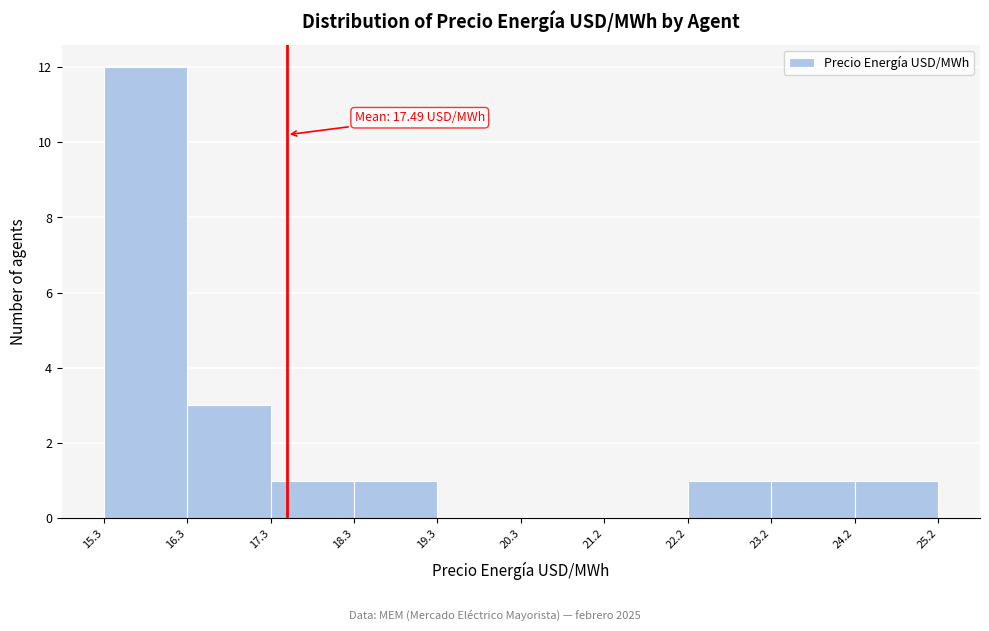

Which range on the x-axis has the tallest bar?

15.3 to 16.3